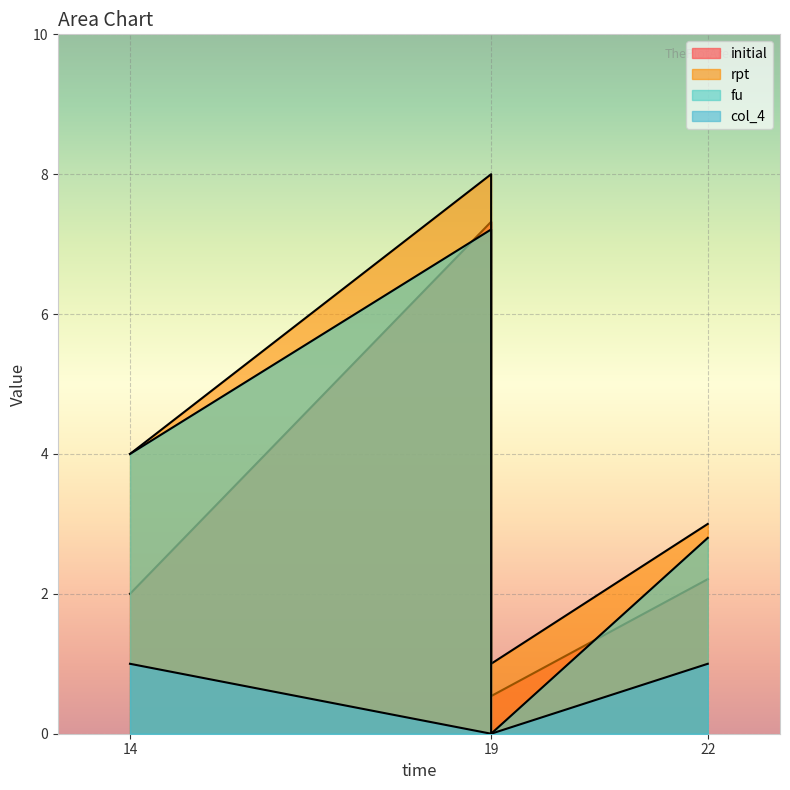

How many interior local valleys does the rpt series have?

1